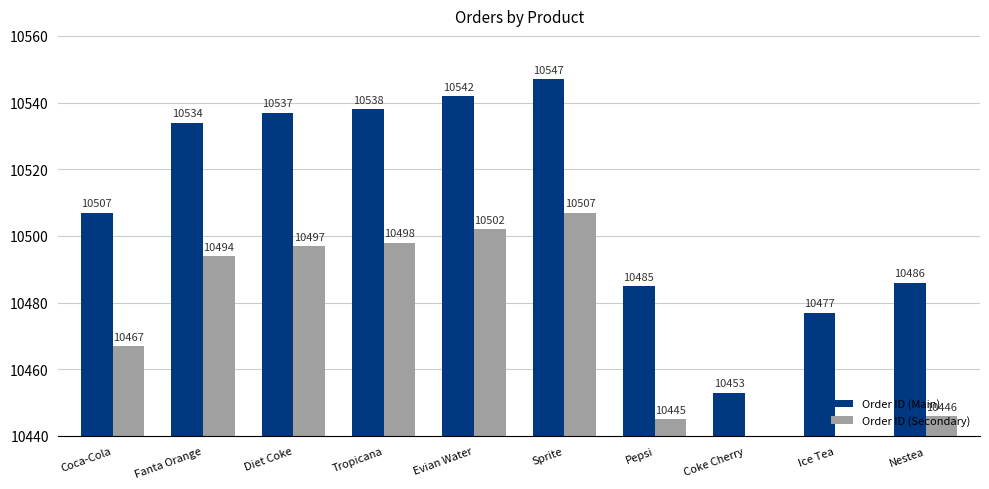

What is the difference between the highest and lowest values at Evian Water?

40